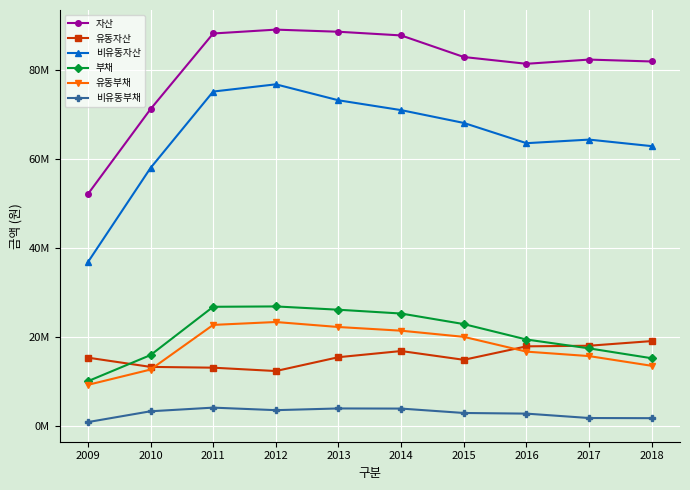

What are all the series names shown in the legend?

자산, 유동자산, 비유동자산, 부채, 유동부채, 비유동부채